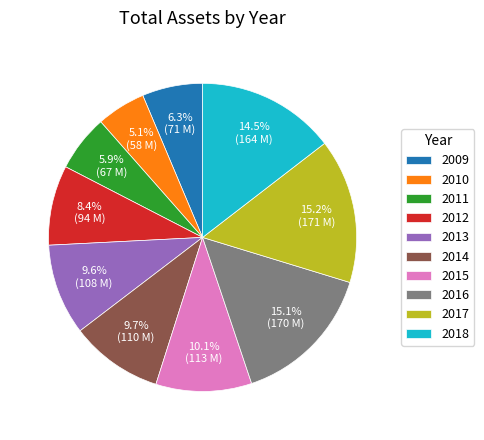

What is the smallest slice in the pie chart?

2010